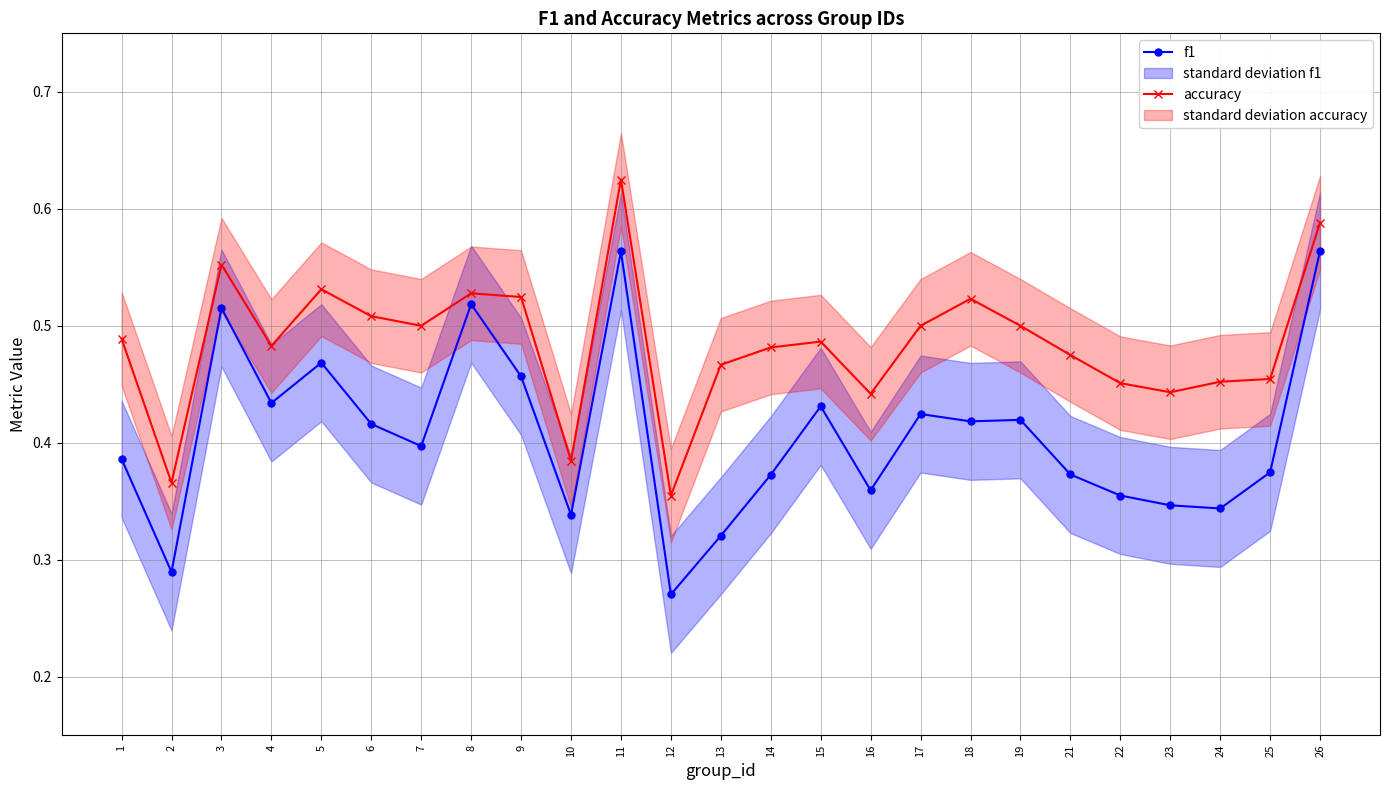

What is the difference between the maximum and minimum values in the accuracy series?

0.3